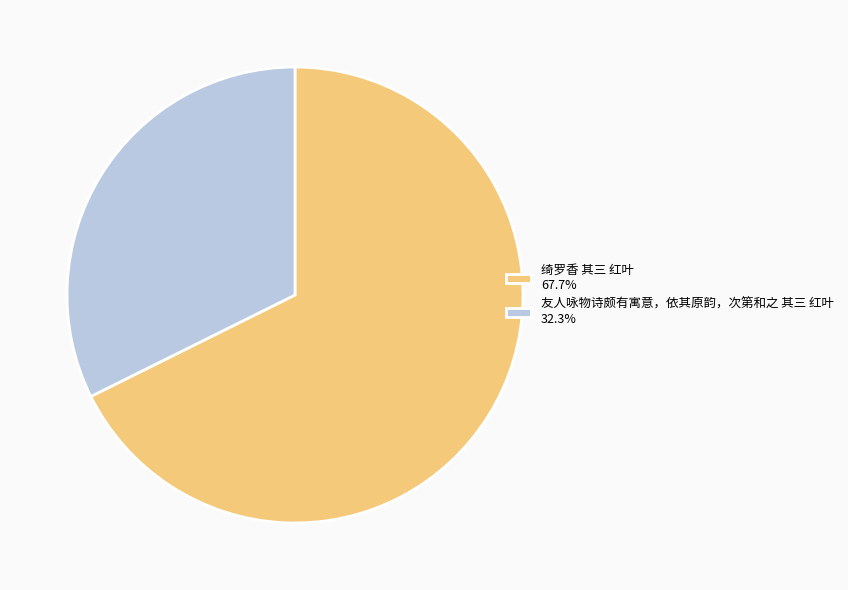

Is 绮罗香 其三 红叶 67.7% the majority of the pie?

Yes